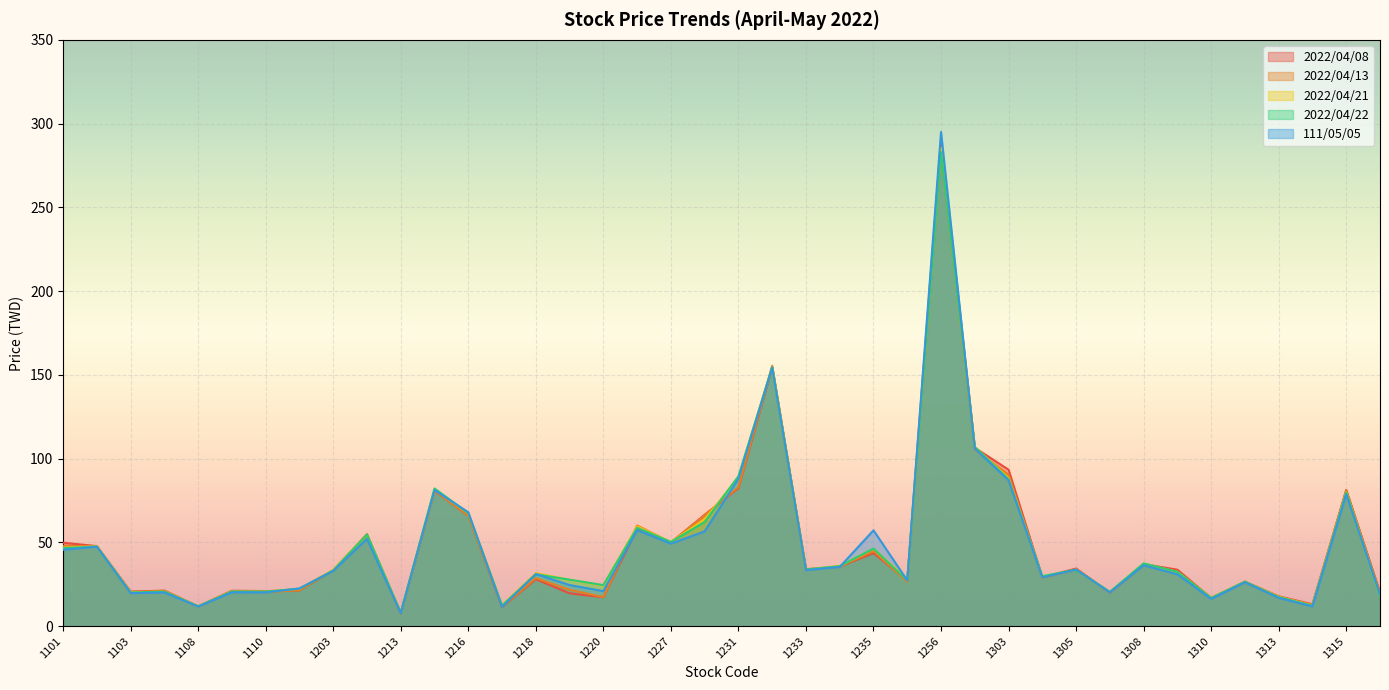

Which series ends up on top after the final intersection of 2022/04/21 and 2022/04/22?

2022/04/21